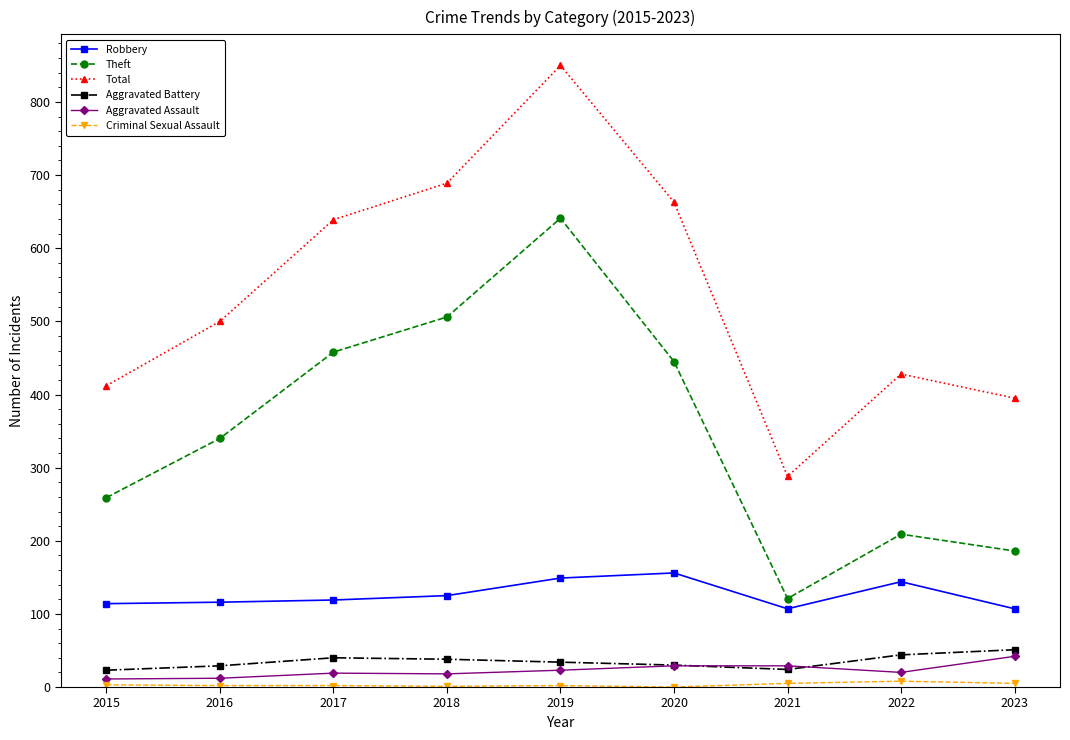

What is the average value of the Robbery series?

126